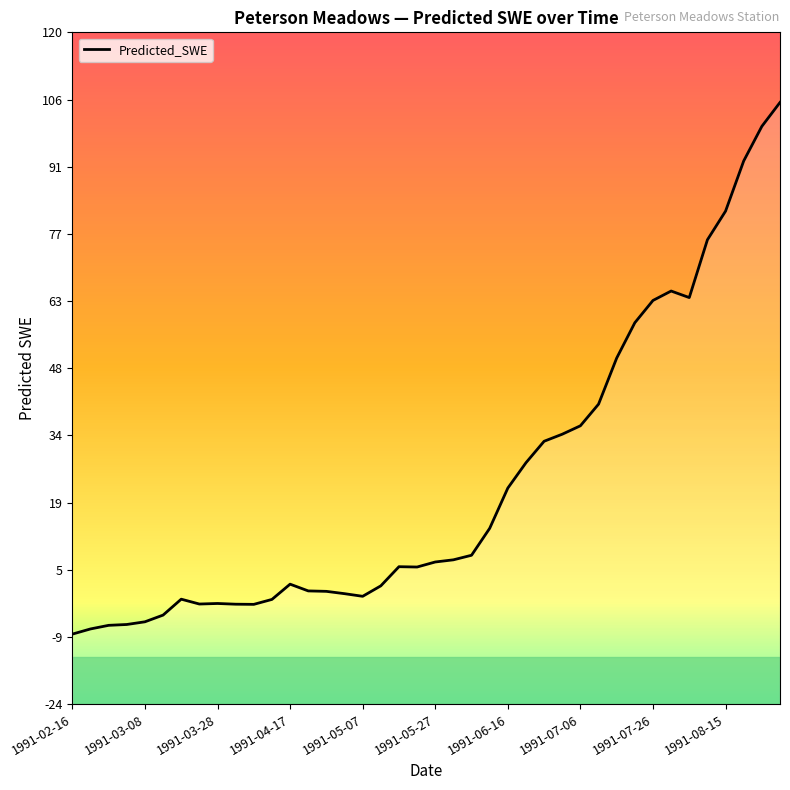

Reading left to right, what are all the values shown in this chart?

-8.7	-7.6	-6.9	-6.7	-6.1	-4.7	-1.3	-2.3	-2.2	-2.3	-2.4	-1.3	2.0	0.5	0.4	-0.1	-0.6	1.6	5.7	5.6	6.7	7.2	8.1	13.9	22.5	27.9	32.5	34.0	35.8	40.5	50.3	57.9	62.7	64.7	63.3	75.6	81.8	92.5	99.9	105.0